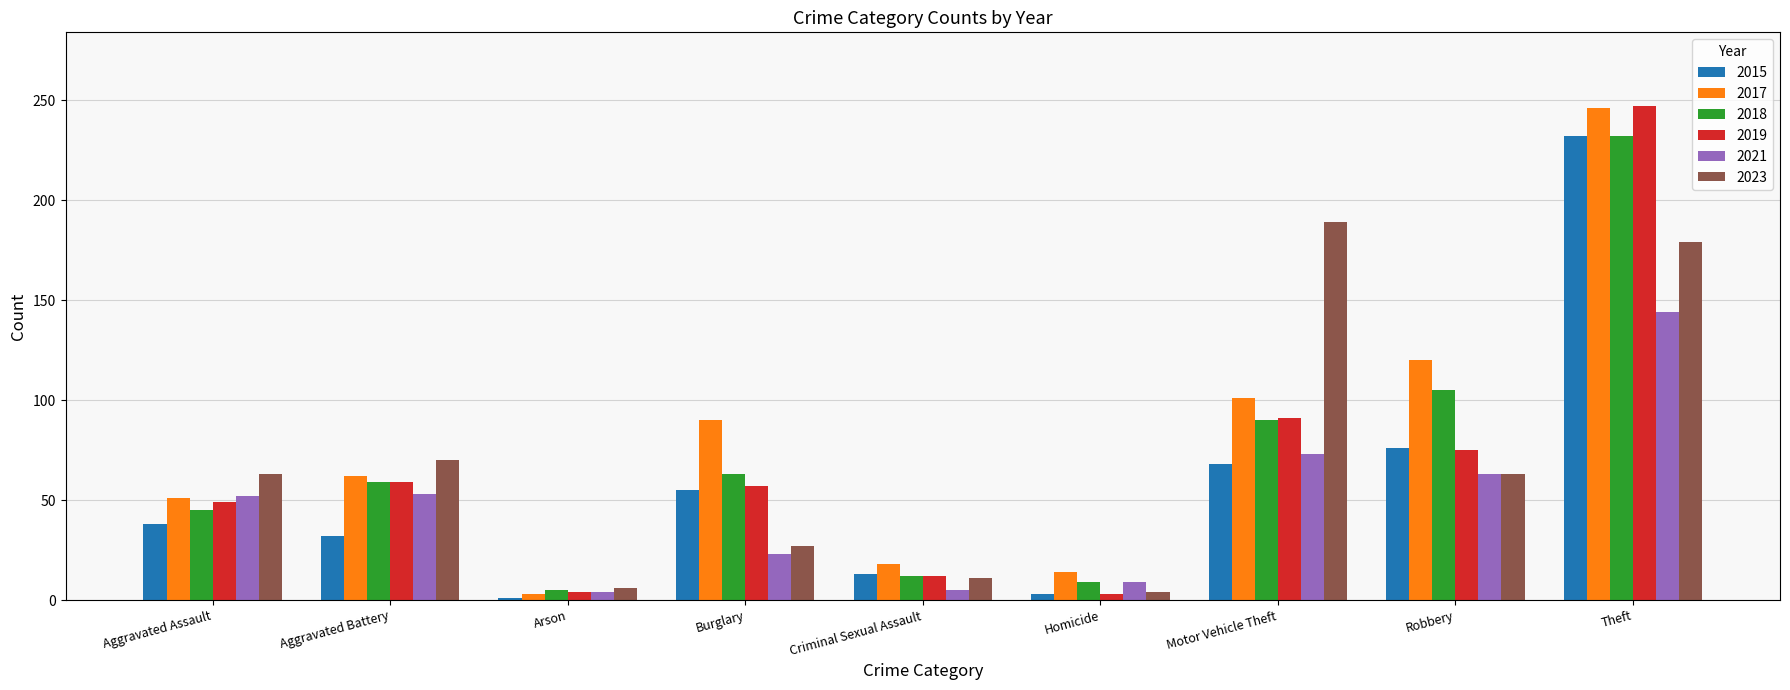

Where is 2021 nearest to the value 74?

Motor Vehicle Theft